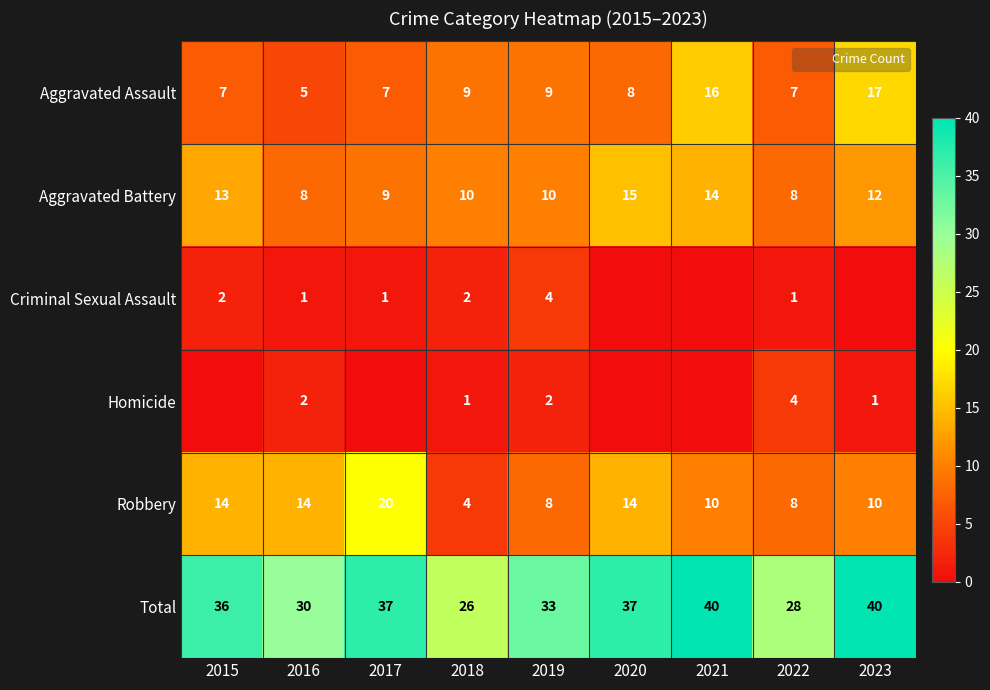

How many data points in Aggravated Assault are less than 8?

4